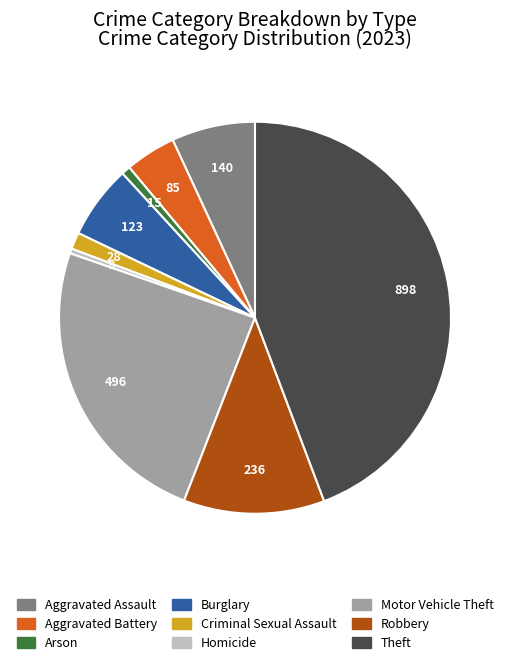

Which category has the biggest portion of the pie?

Theft